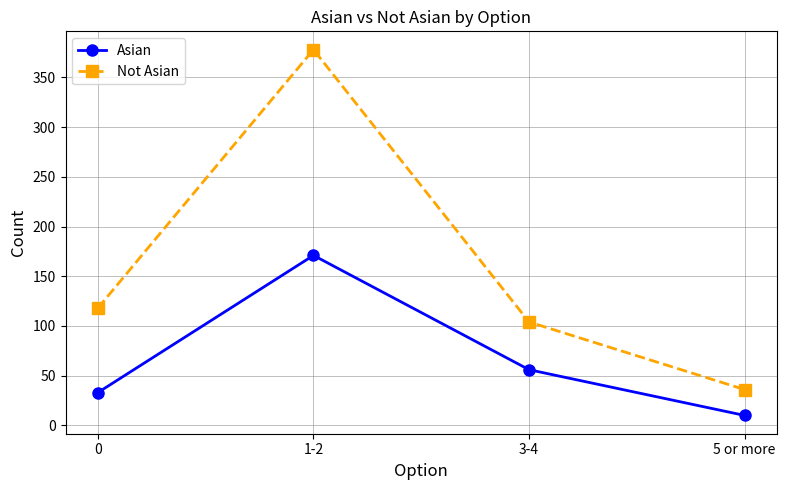

At which label does Not Asian reach its minimum?

5 or more